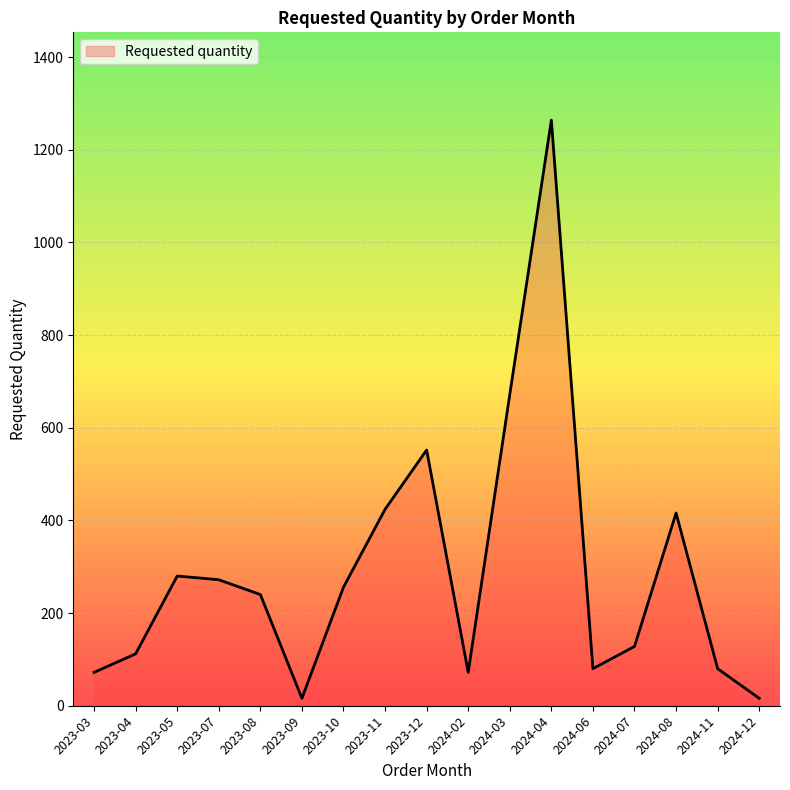

The value at 2023-05 is 280. True or false?

True